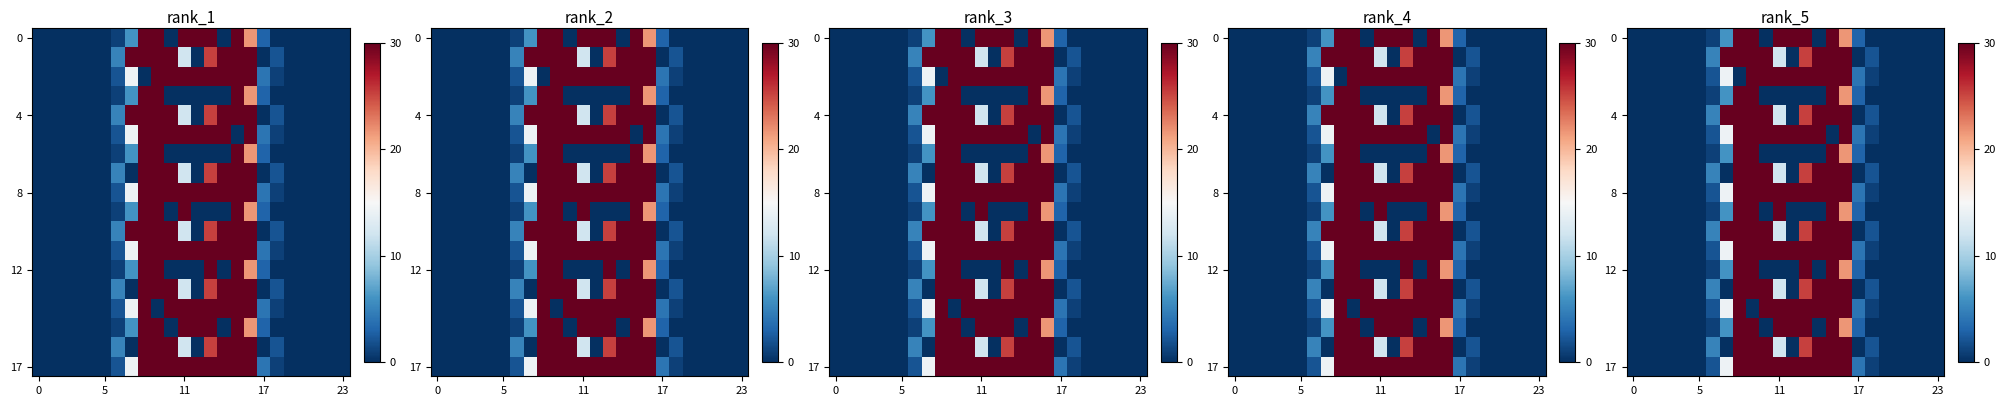

What is the total value across all series at 6?

48.0